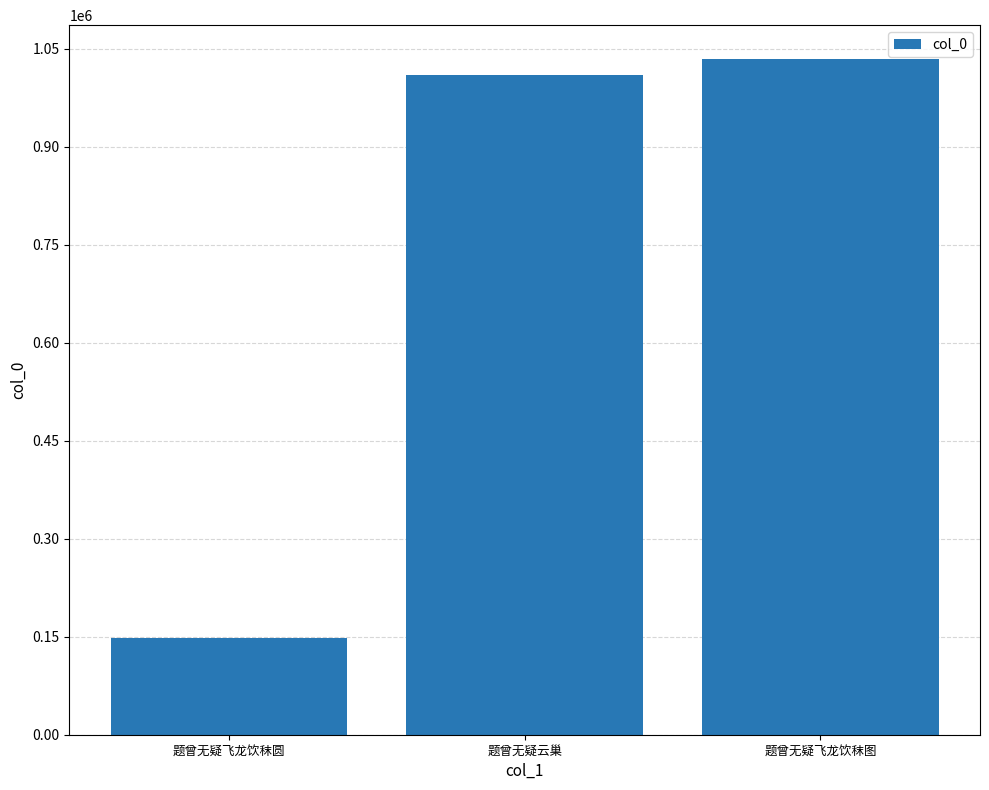

Does the chart contain any negative values?

No